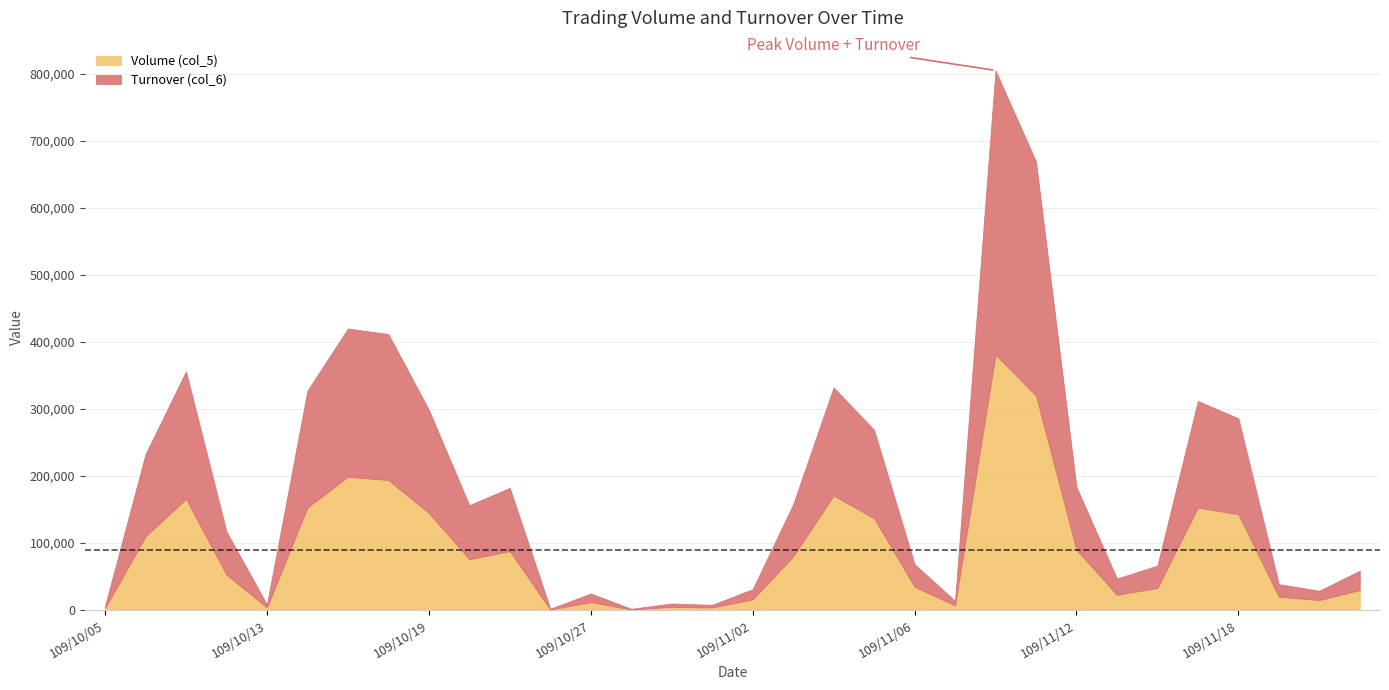

What is the minimum value for Turnover (col_6)?

1030